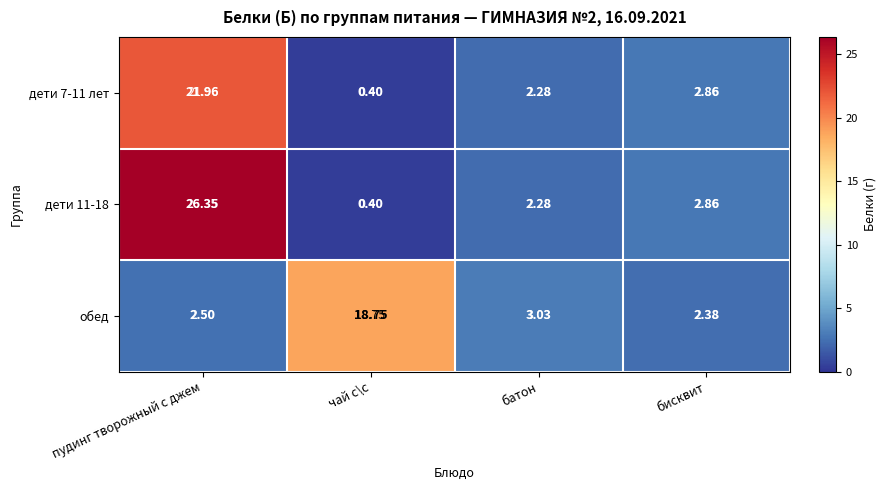

Which category has the lowest value across all series?

чай с\с